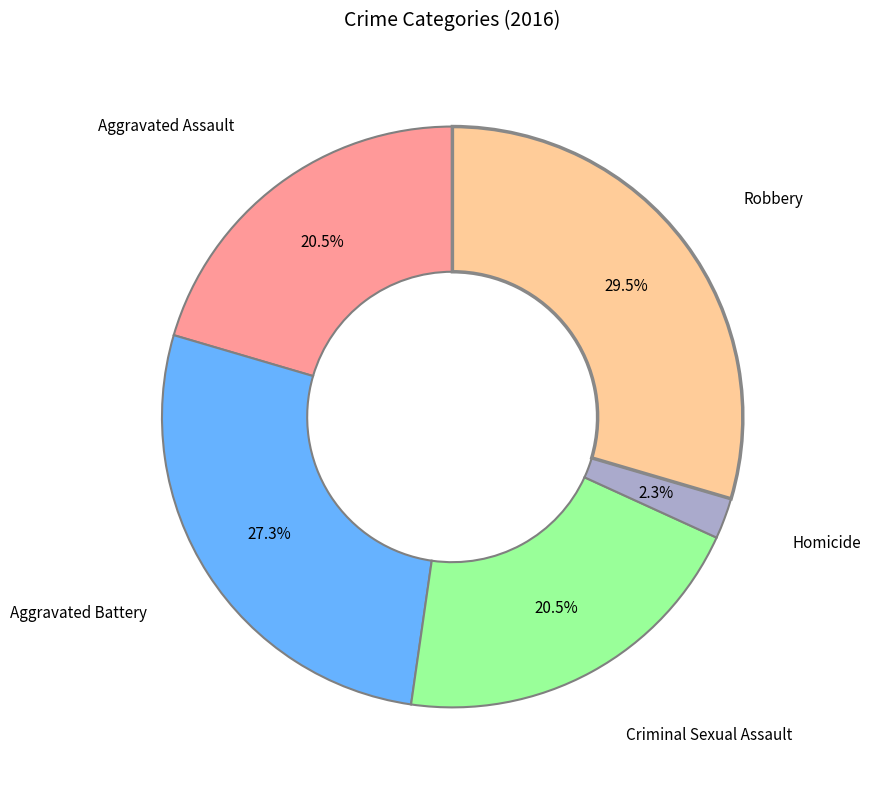

Is there a majority slice in this chart?

No